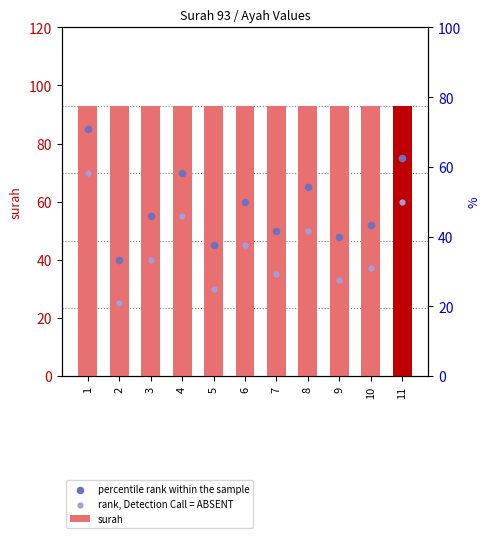

What are all the series names shown in the legend?

surah, percentile rank within the sample, rank, Detection Call = ABSENT